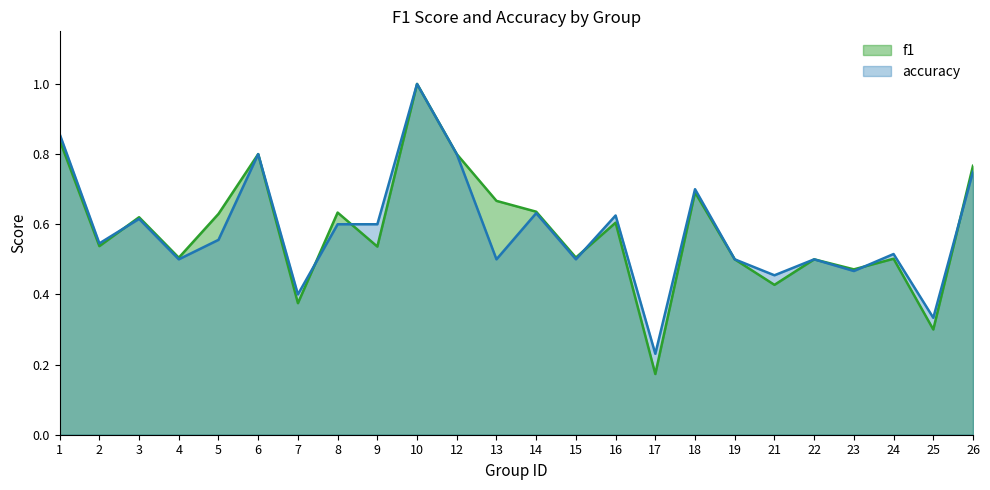

Does the chart display data point markers on the line(s)?

No